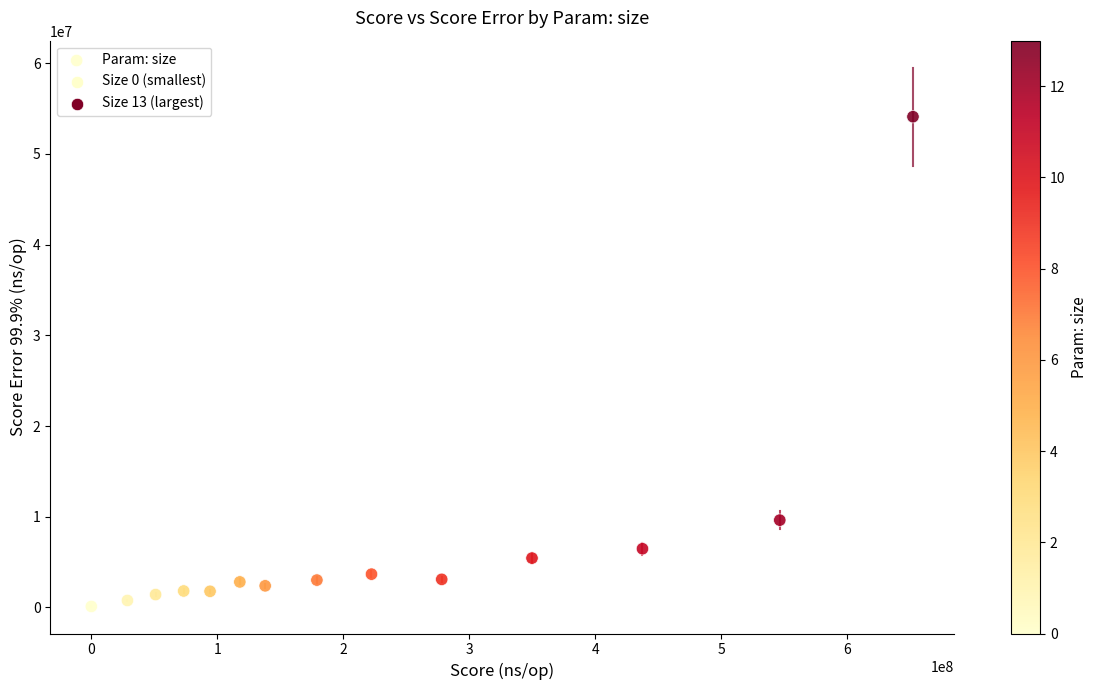

What Y value in the scatter plot is closest to 27108811?

9629330.7